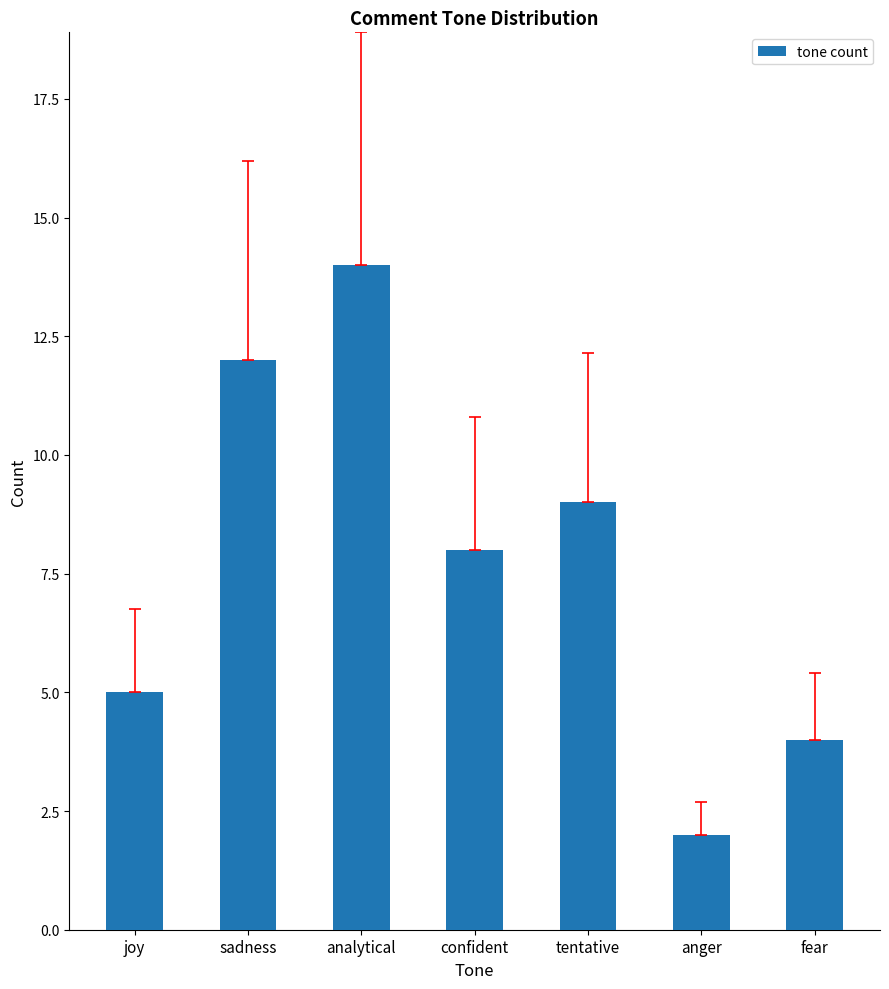

Reading left to right, what are all the values shown in this chart?

joy=5	sadness=12	analytical=14	confident=8	tentative=9	anger=2	fear=4